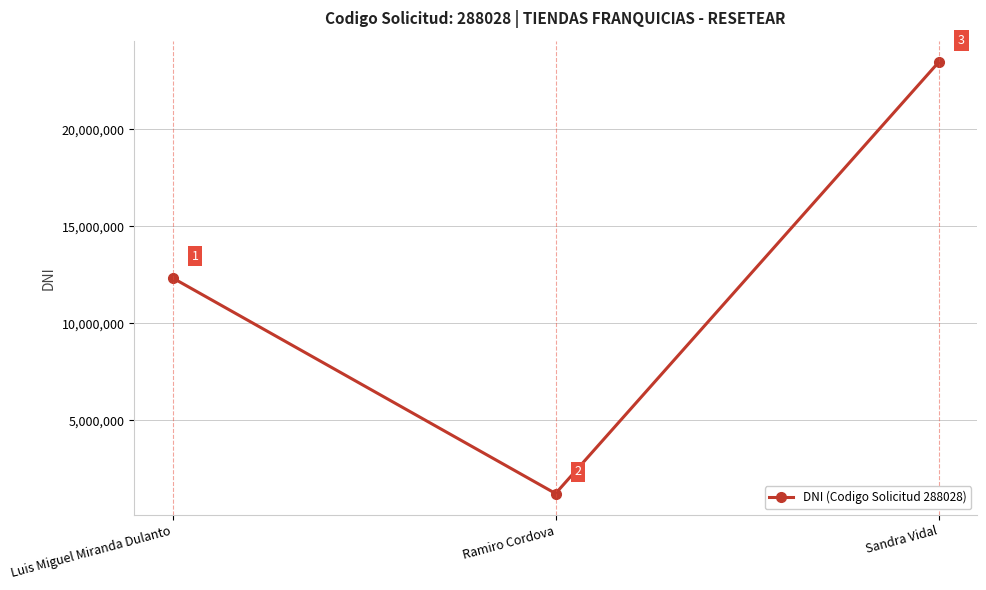

How many lines are shown in the chart?

1